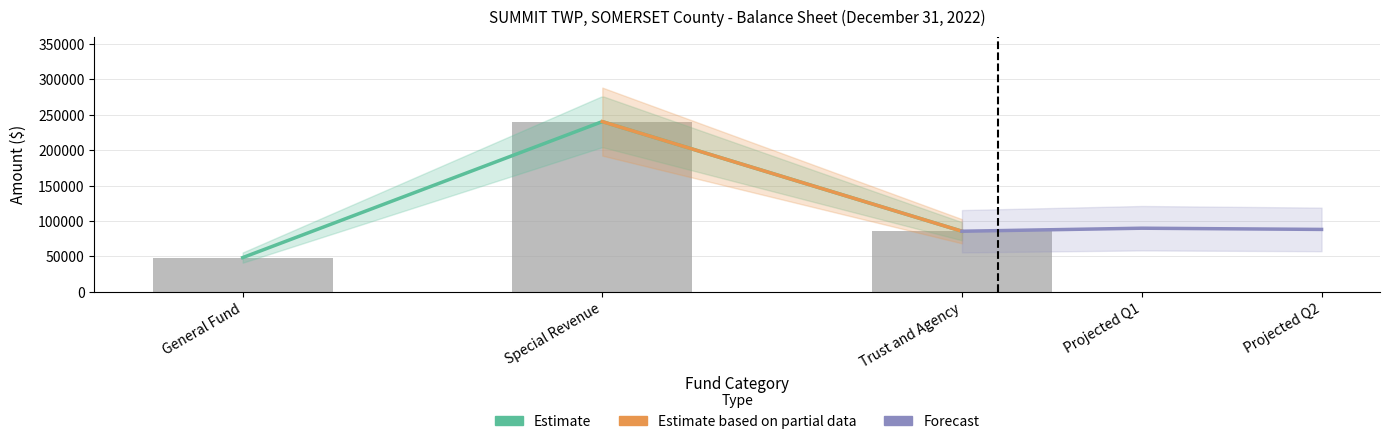

Reading right to left, list all the values displayed in this chart.

Trust and Agency=85444	Special Revenue=240360	General Fund=48186